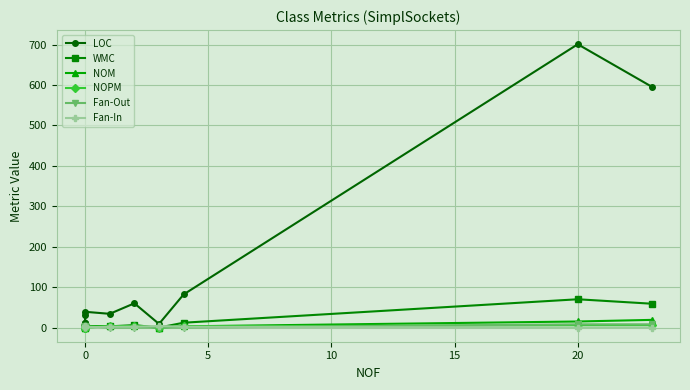

True or false: NOM has a value of 0 at 0.

False